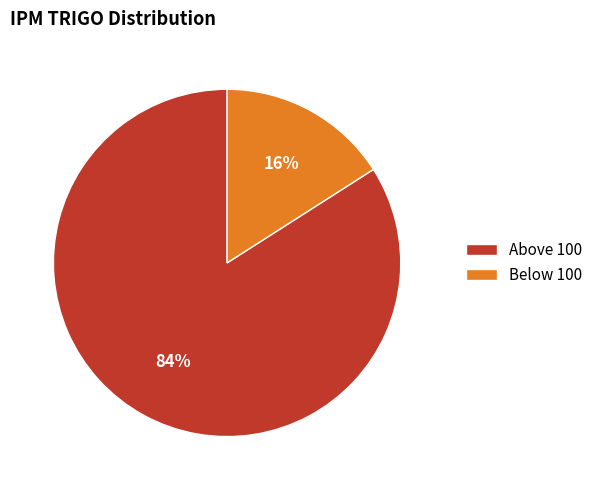

Does Above 100 account for over 50% of the chart?

Yes